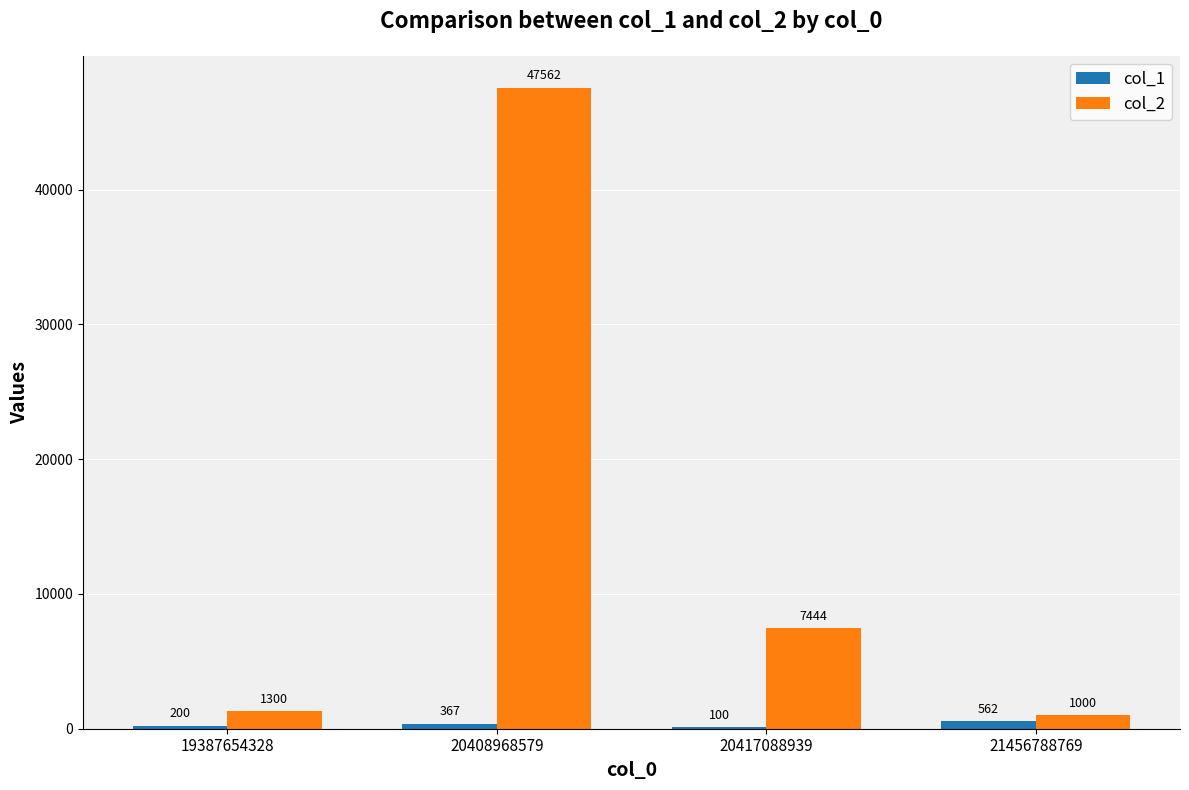

The col_2 series shows 67077 at 20408968579. True or false?

False